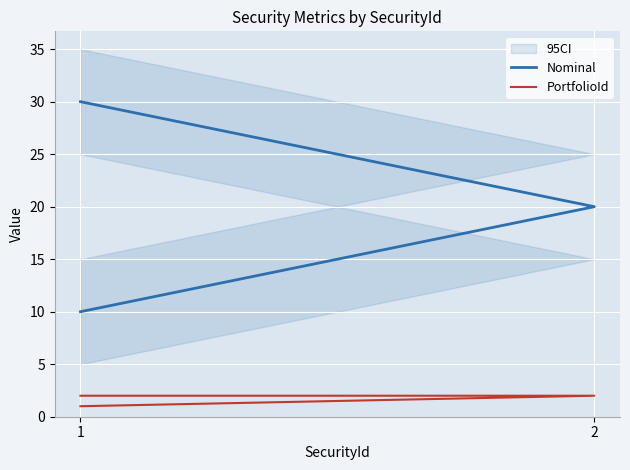

Rank the series at 2 from lowest to highest value.

PortfolioId, Nominal